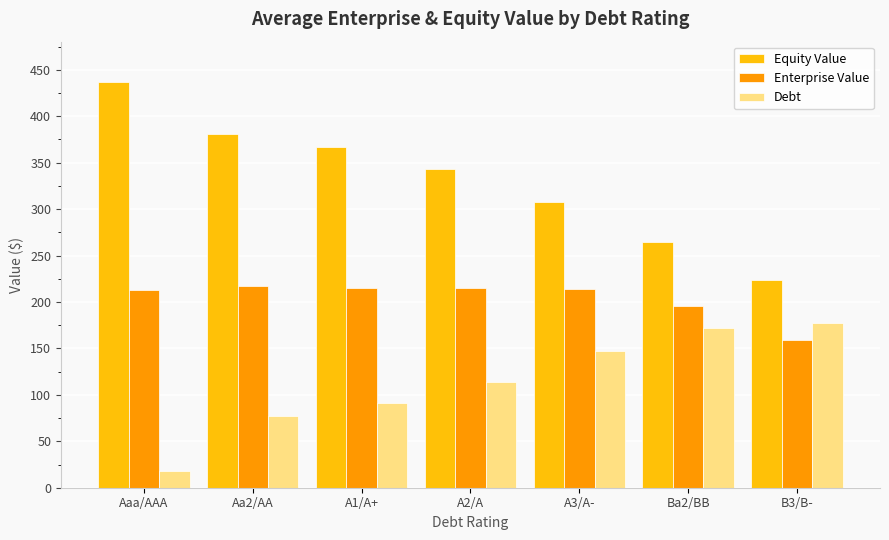

List the series in order of their overall mean, highest first.

Equity Value, Enterprise Value, Debt